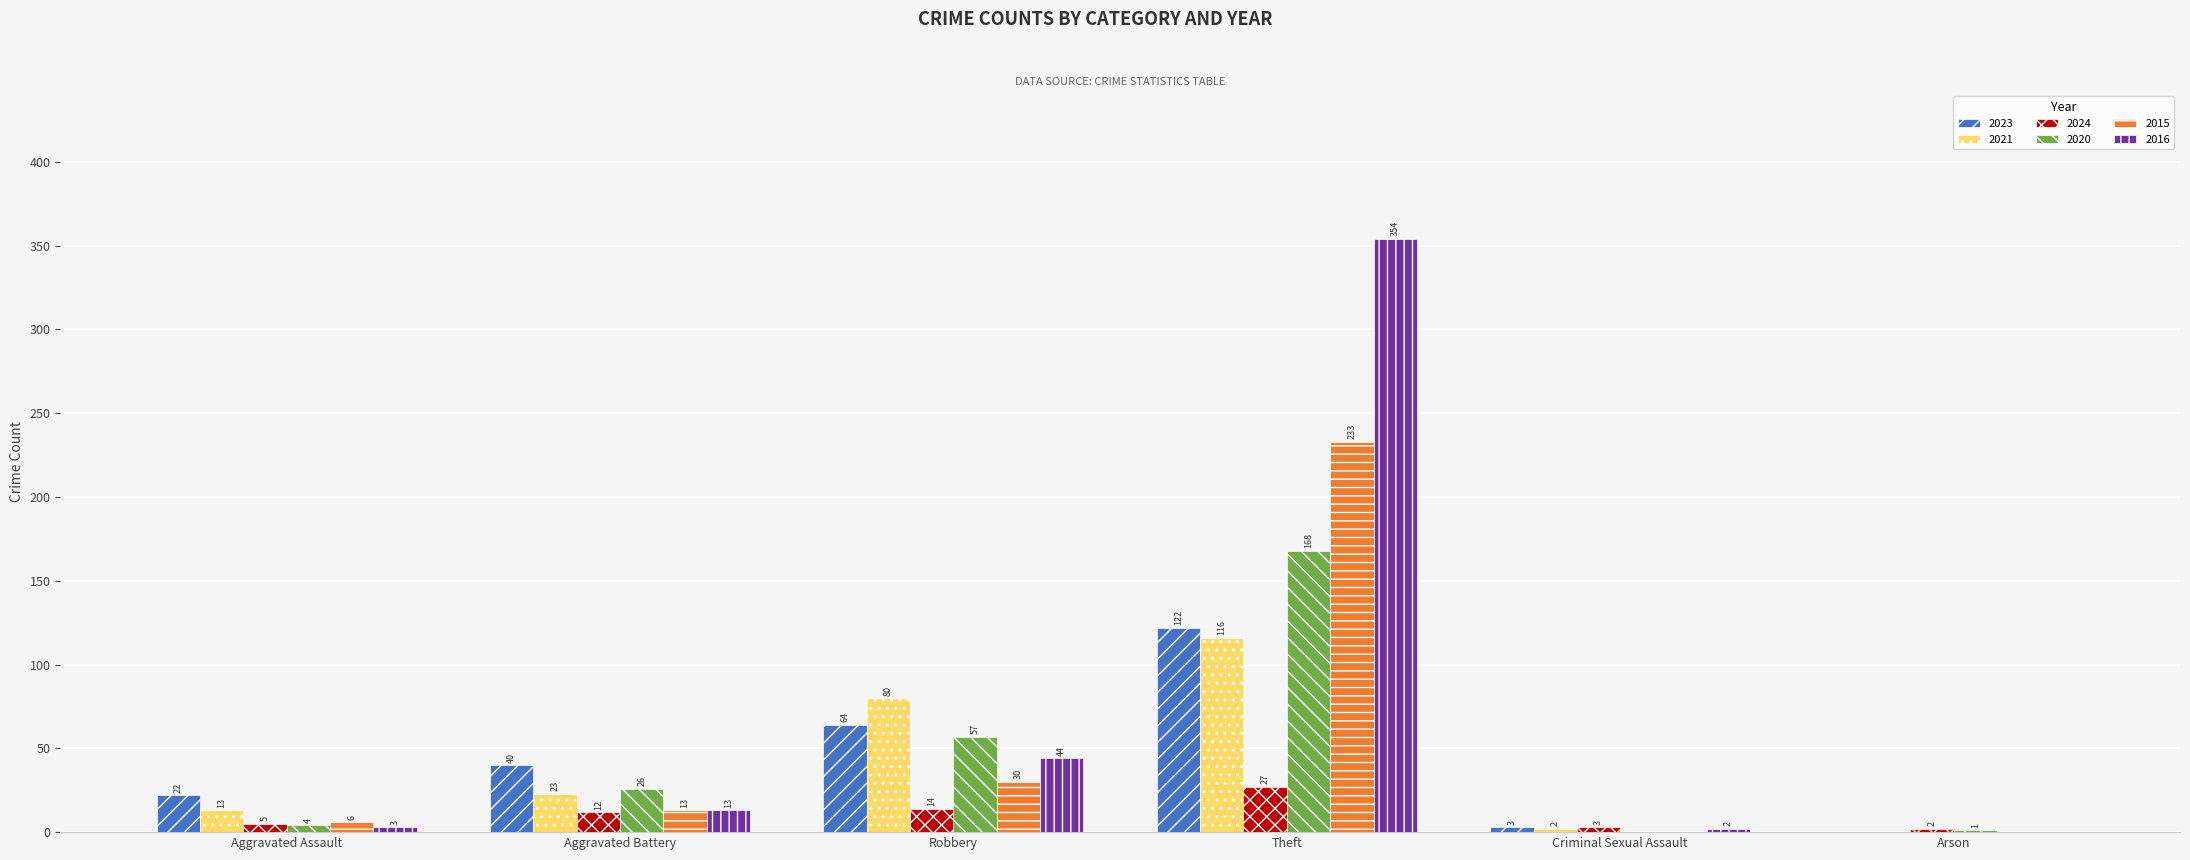

What is the spread (max minus min) of values at Theft?

327